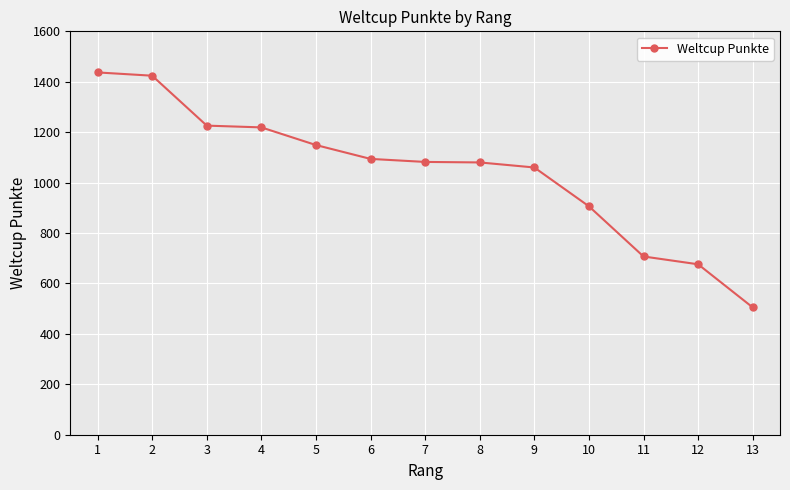

What is the change in value from 9 to 11?

-353